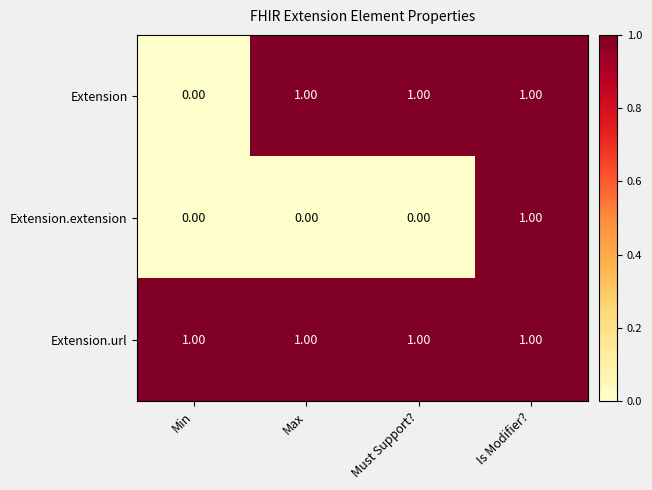

Which series has the largest total across all categories?

Extension.url